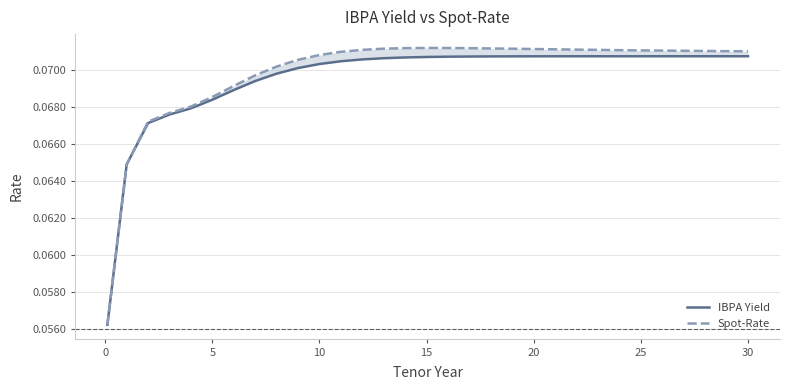

Is the value of IBPA Yield at 9 greater than the value of Spot-Rate at 25?

Yes